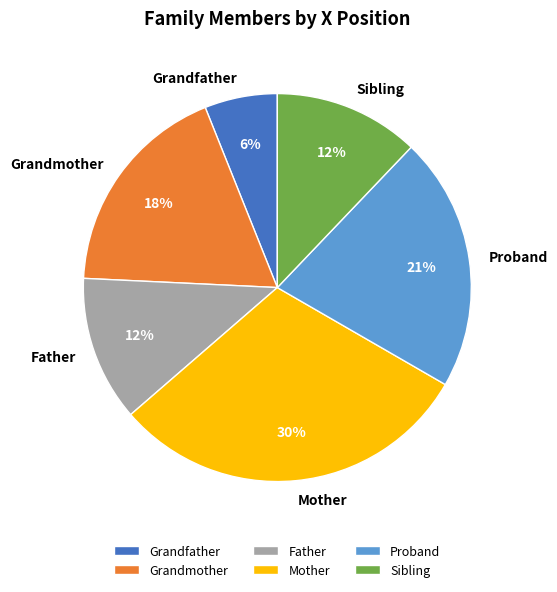

To the nearest percent, what is the difference between the Grandfather and Sibling slice percentages?

6%